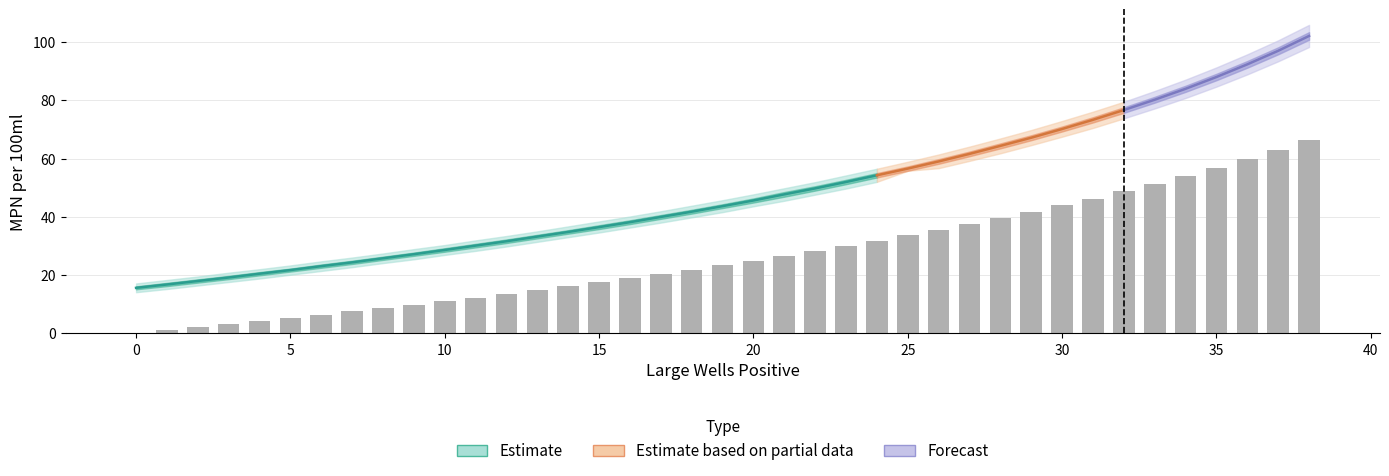

Reading left to right, what are all the values shown in this chart?

small_0: 0.0	1.0	2.0	3.1	4.1	5.2	6.3	7.5	8.6	9.8	11.0	12.2	13.5	14.8	16.1	17.5	18.9	20.3	21.8	23.3	24.9	26.5	28.2	29.9	31.7	33.6	35.5	37.4	39.5	41.7	43.9	46.2	48.7	51.2	53.9	56.8	59.8	62.9	66.3
col15: 14.1	15.2	16.4	17.6	18.8	20.1	21.4	22.7	24.1	25.4	26.9	28.3	29.8	31.4	33.0	34.6	36.3	38.0	39.8	41.6	43.6	45.5	47.6	49.7	52.0	55.8	56.7	59.2	61.8	64.6	67.5	70.5	73.8	77.2	80.8	84.7	88.9	93.4	98.3
col16: 15.1	16.2	17.4	18.6	19.9	21.2	22.5	23.8	25.2	26.6	28.0	29.5	31.0	32.6	34.2	35.8	37.5	39.3	41.1	43.0	44.9	46.9	49.0	51.2	53.5	55.8	58.2	60.8	63.5	66.3	69.3	72.4	75.7	79.2	82.9	86.9	91.2	95.8	100.8
col17: 16.1	17.3	18.5	19.7	21.0	22.2	23.6	24.9	26.3	27.7	29.2	30.7	32.2	33.8	35.4	37.1	38.8	40.6	42.4	44.3	46.3	48.5	50.5	52.7	55.0	57.3	59.8	62.4	65.2	68.0	71.0	74.2	77.6	81.2	85.0	89.1	93.5	98.2	103.4
col18: 17.1	18.3	19.5	20.8	22.0	23.3	24.7	26.0	27.4	28.9	30.3	31.9	33.4	35.0	36.7	38.4	40.1	41.9	43.8	45.7	47.7	49.8	51.9	54.2	56.5	58.9	61.4	64.1	66.9	69.8	72.9	76.1	79.5	83.2	87.1	91.3	95.8	100.6	105.9
col19: 18.1	19.3	20.6	21.8	23.1	24.4	25.8	27.1	28.6	30.0	31.5	33.0	34.6	36.2	37.9	39.6	41.4	43.2	45.1	47.1	49.1	51.2	53.4	55.6	57.6	62.0	64.7	67.4	70.3	73.3	76.5	79.9	83.5	87.3	91.4	95.7	100.5	105.6	111.2